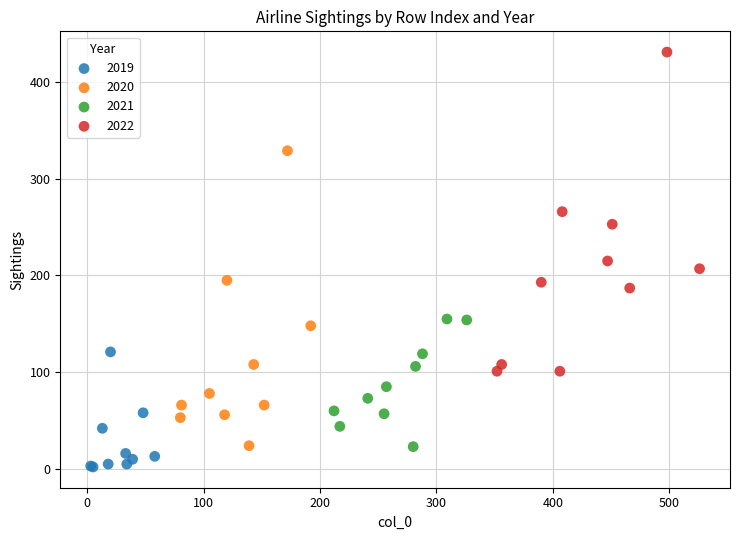

Which series contains the lowest Y value?

2019